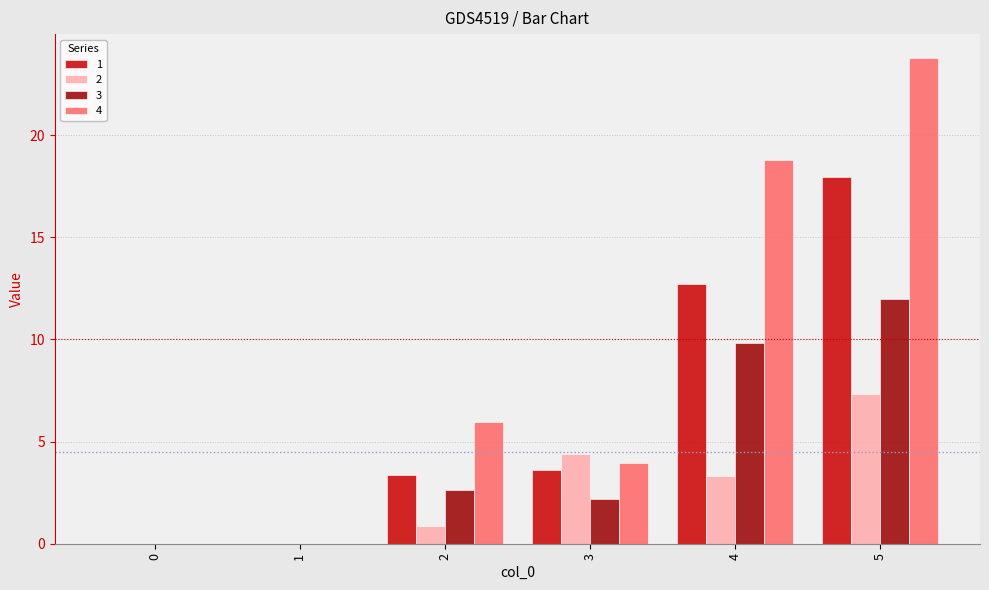

What is the sum of the 4 values at 5 and 2?

29.7